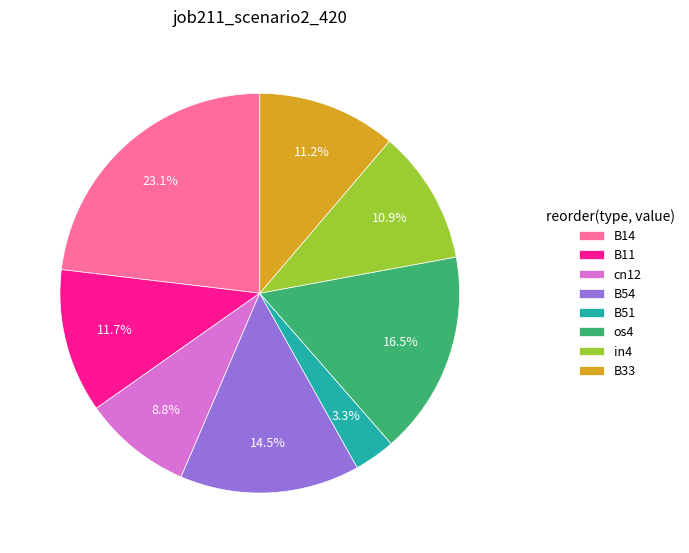

What percentage do B33 and B14 together represent?

34.3%